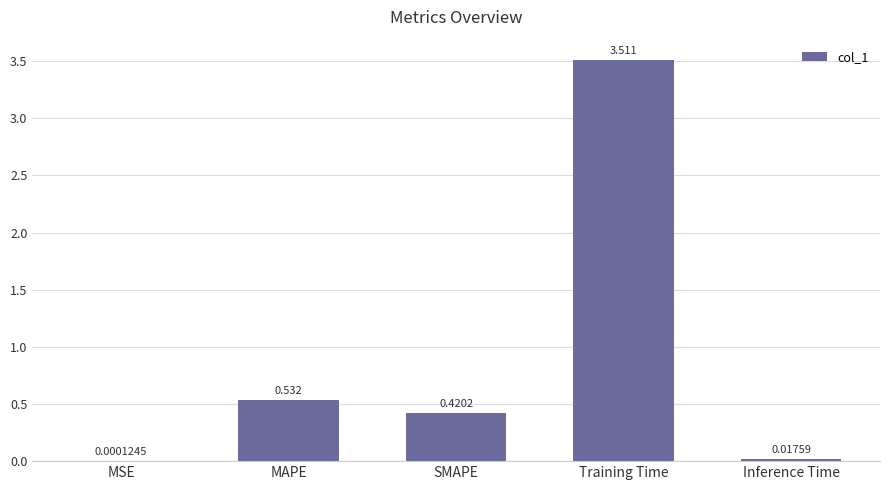

Between Inference Time and Training Time, which is larger?

Training Time